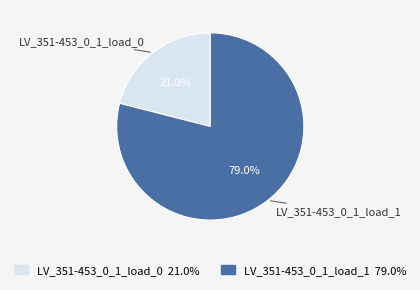

Does LV_351-453_0_1_load_0 account for over 50% of the chart?

No